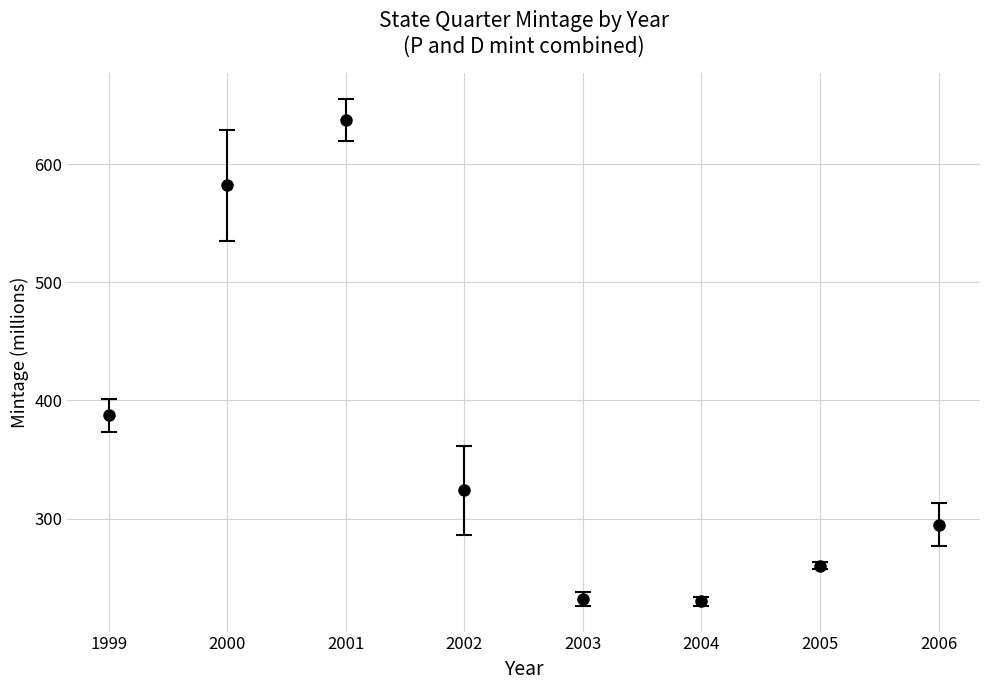

What is the change in value from 2004 to 2006?

+65.1